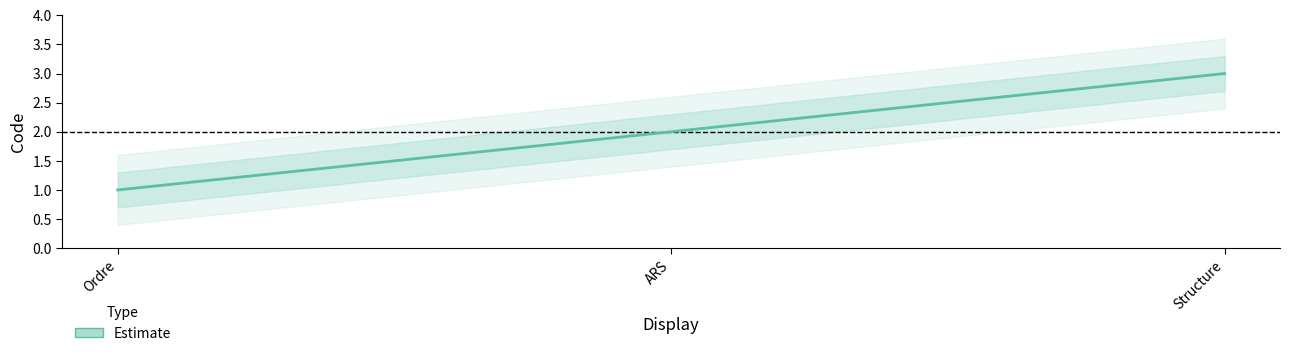

What is the value of the 3rd point from the left?

3